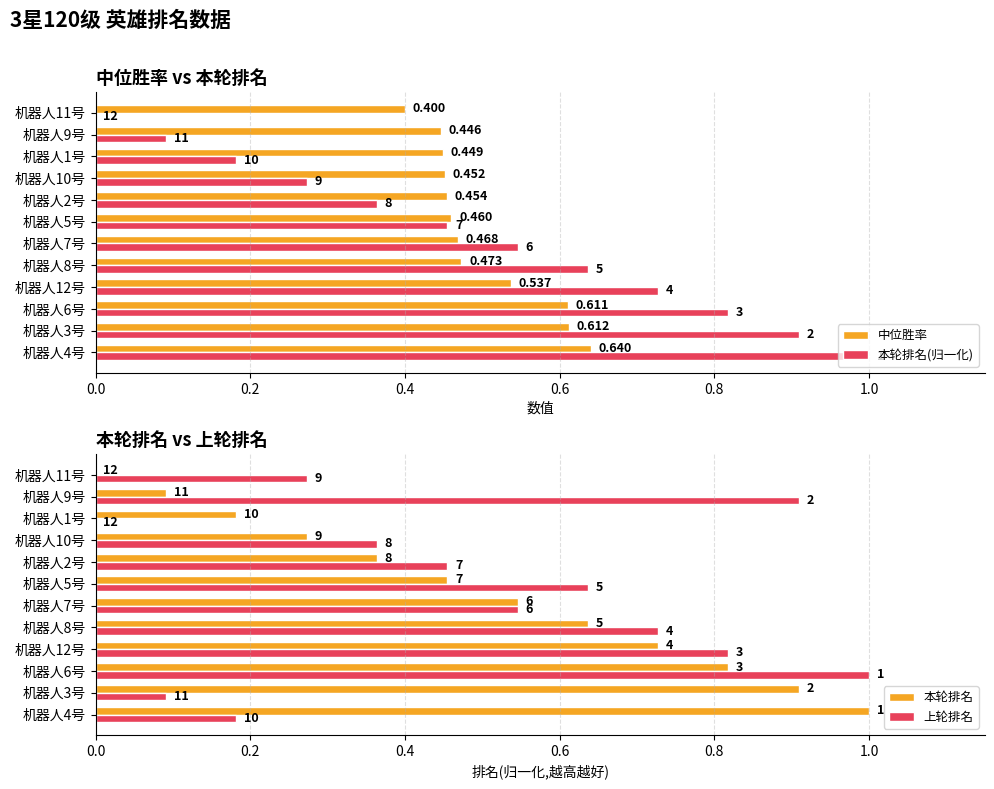

What is the label of the 5th bar from the right?

机器人2号